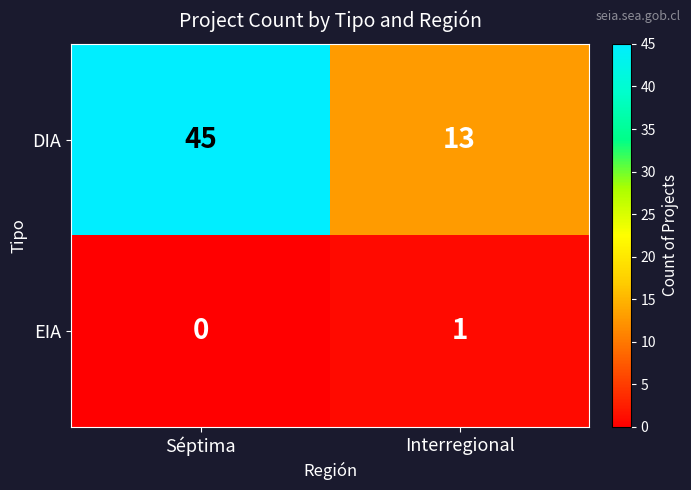

What is the total value across all series at Séptima?

45